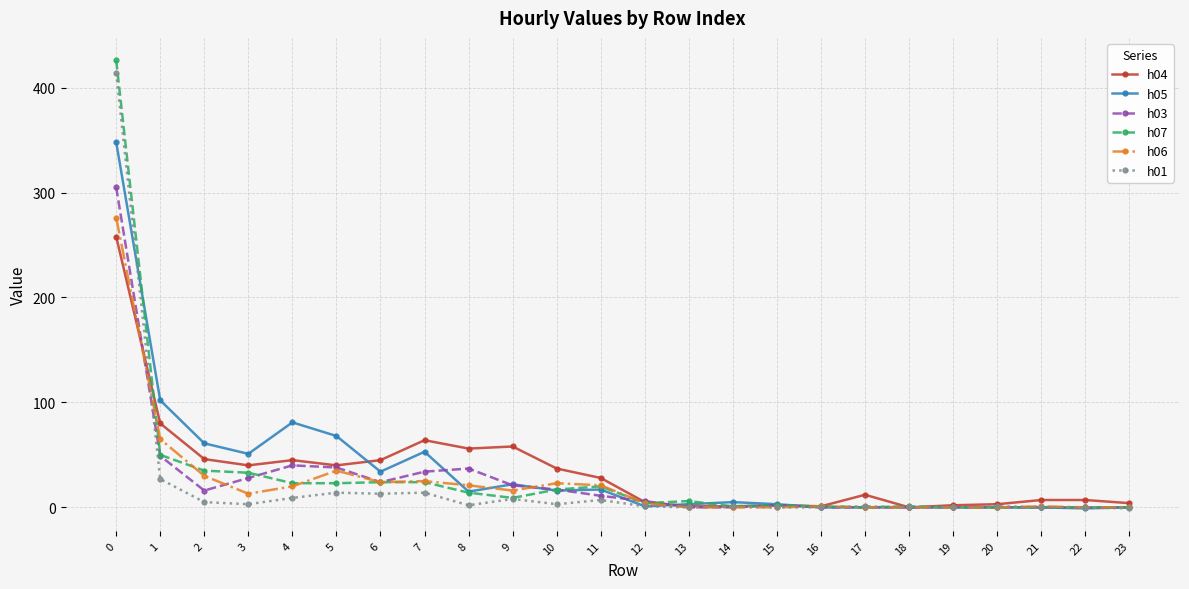

Which series has the widest spread of values?

h07